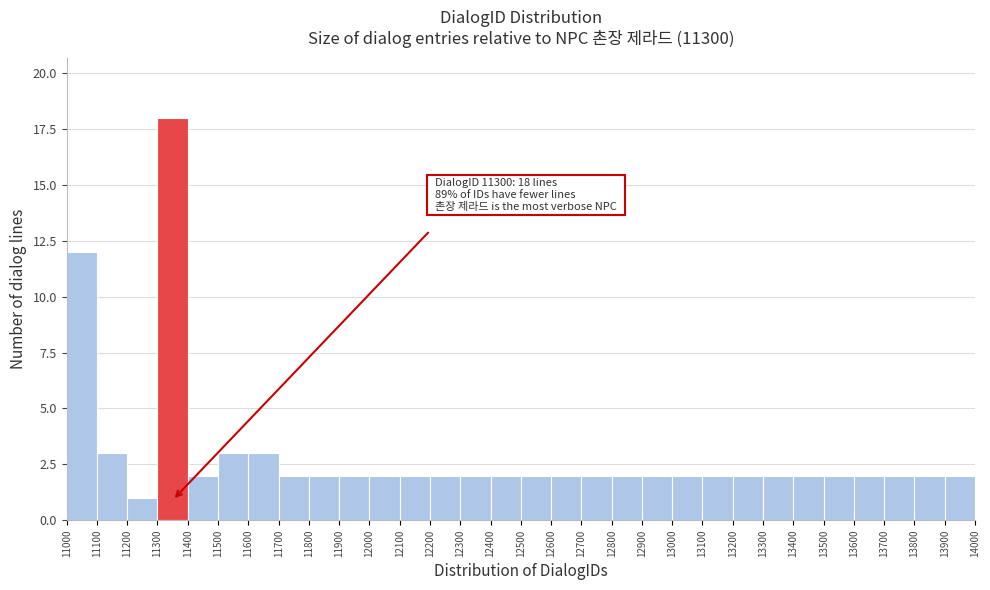

Which range on the x-axis has the tallest bar?

11300 to 11400